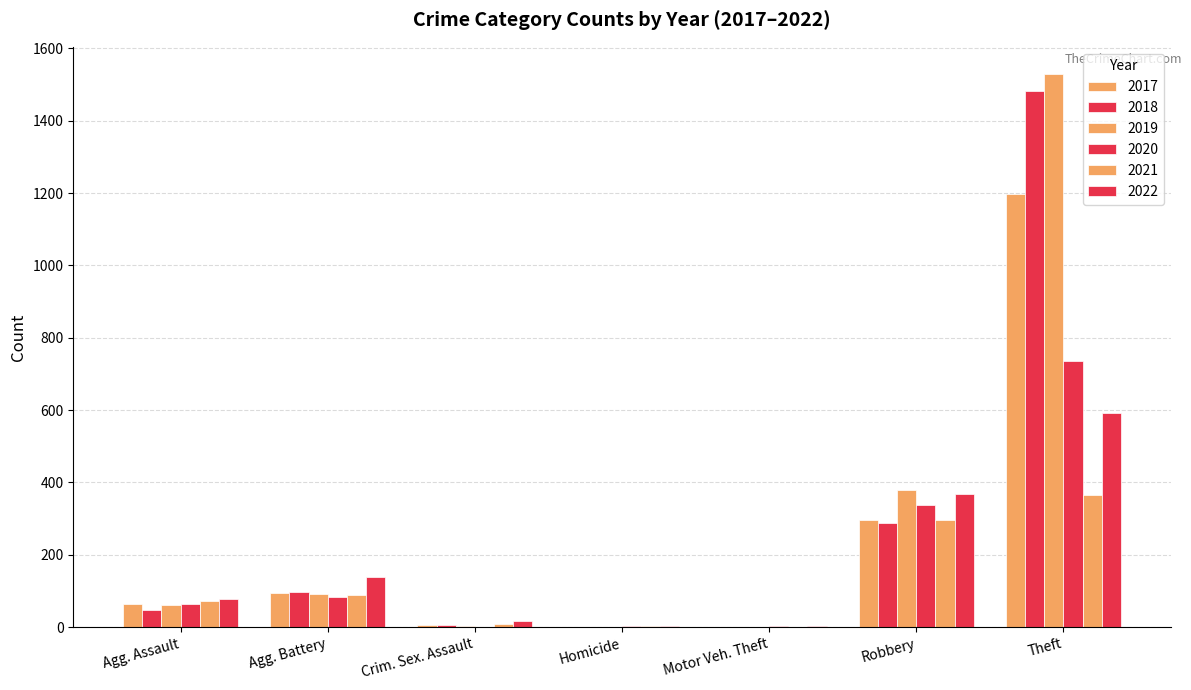

How many distinct data groups are displayed?

6